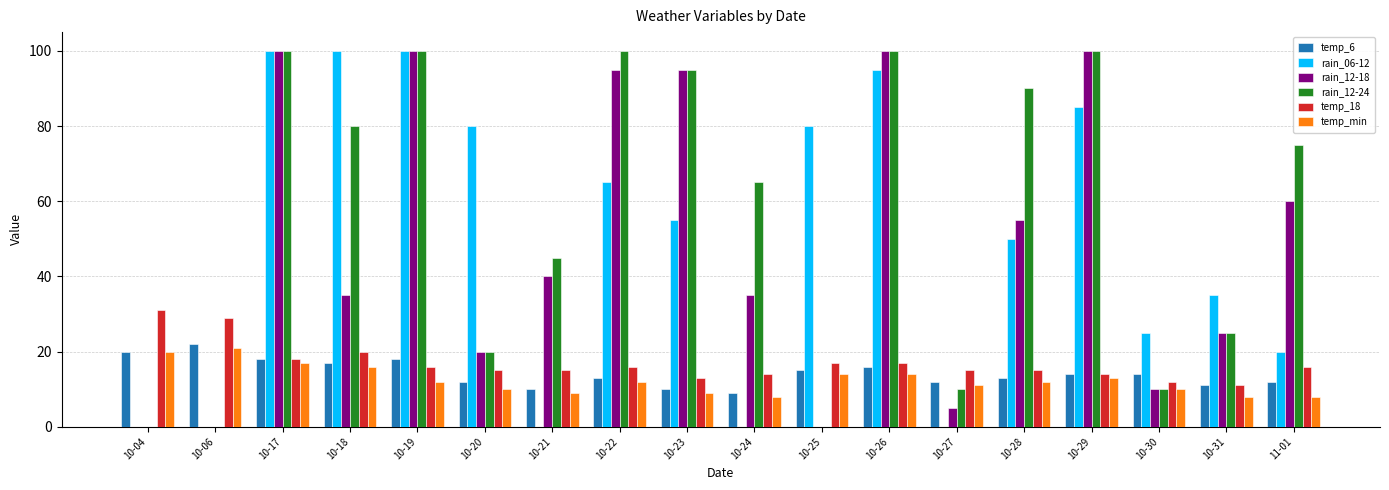

What is the sum of all temp_min values?

224